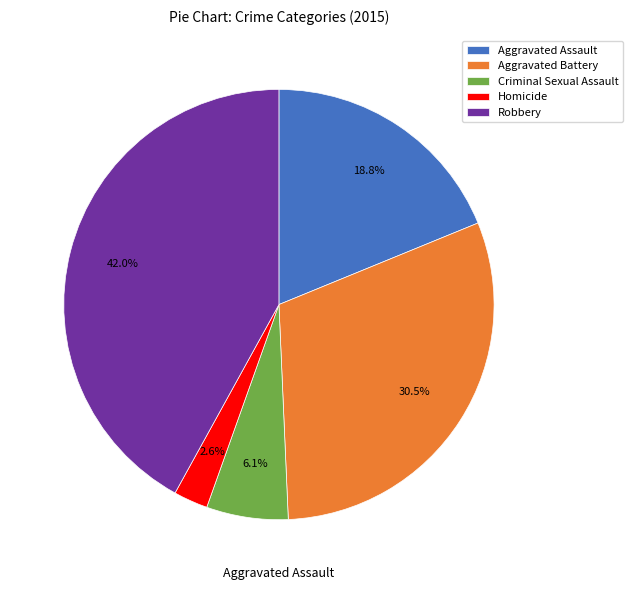

Is there any slice that represents more than half of the pie?

No